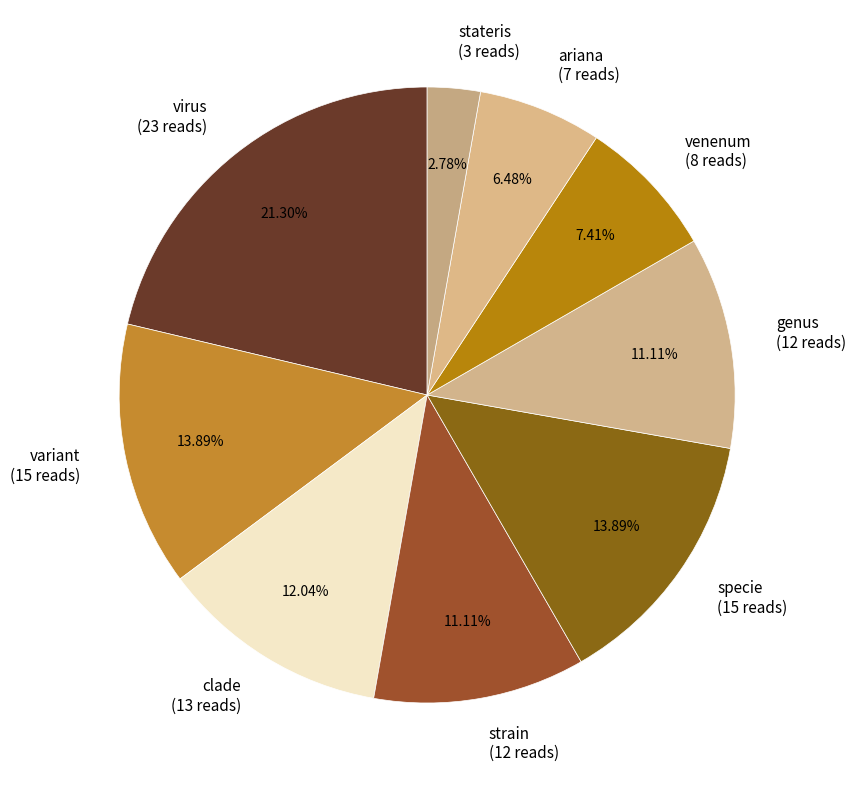

Count the number of slices in the pie.

9